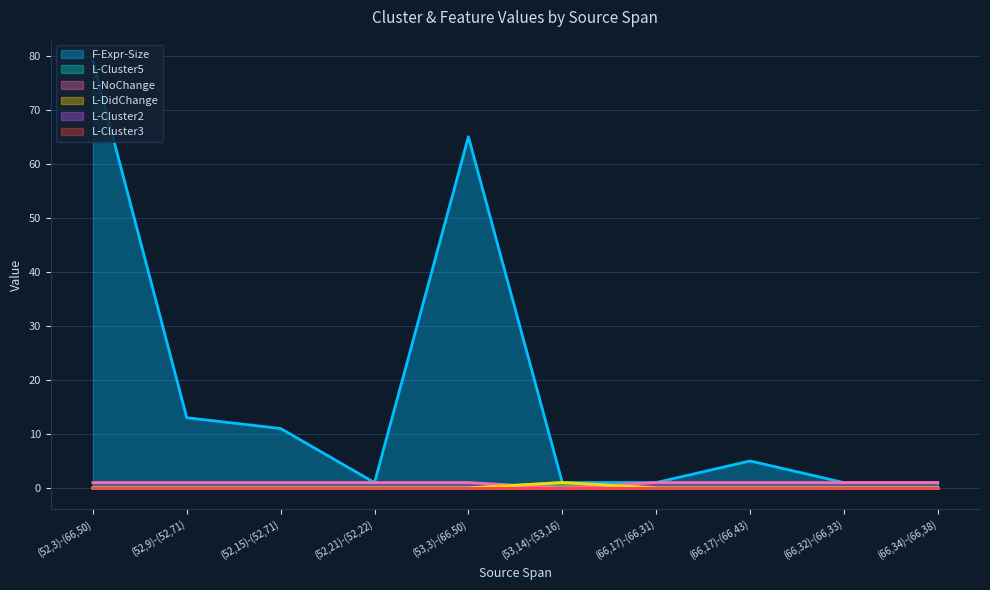

Between (66,17)-(66,43) and (53,3)-(66,50), which is larger?

(53,3)-(66,50)